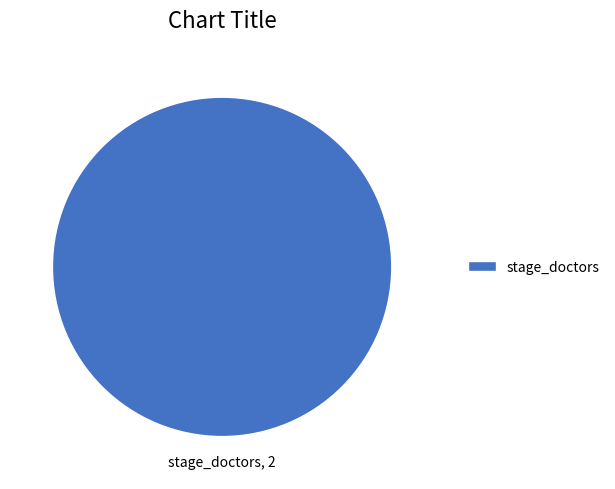

Is there a majority slice in this chart?

Yes